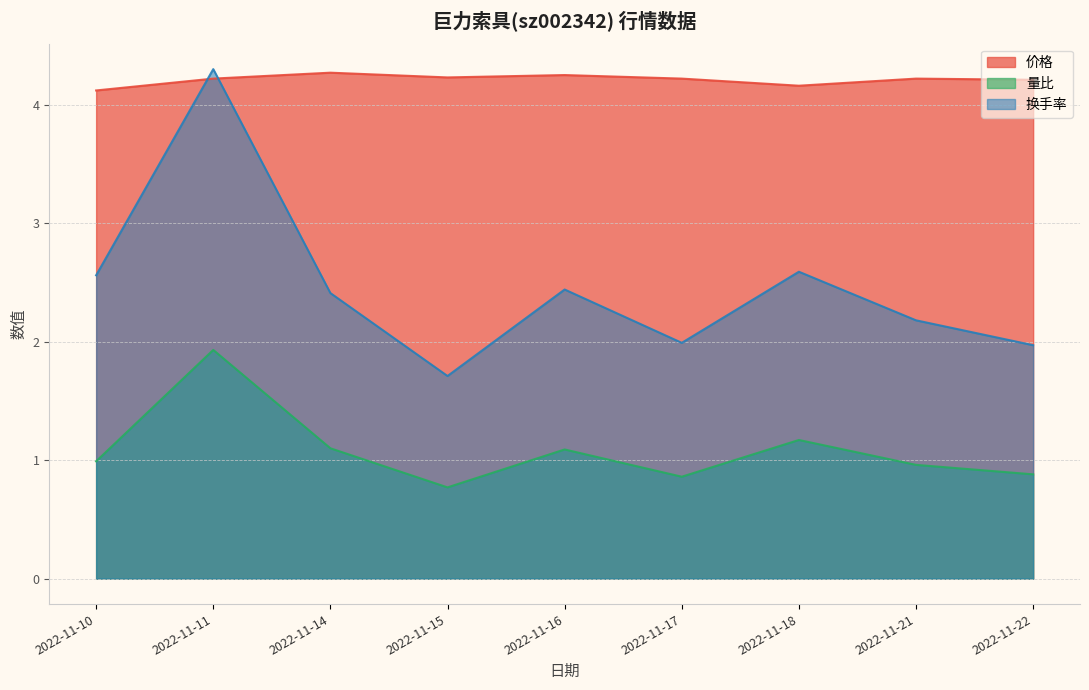

At which category is the sum across all series the highest?

2022-11-11